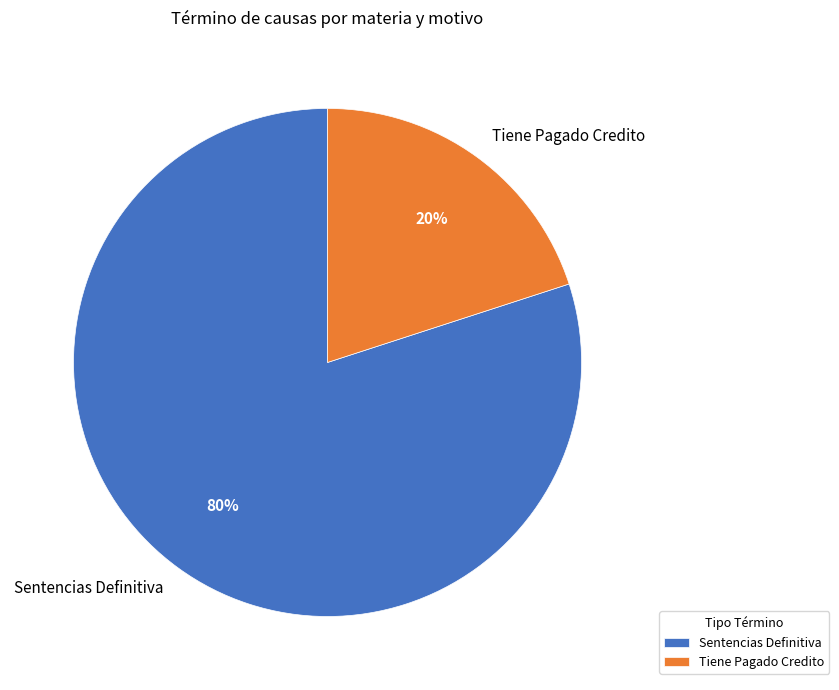

Is there any slice that represents more than half of the pie?

Yes